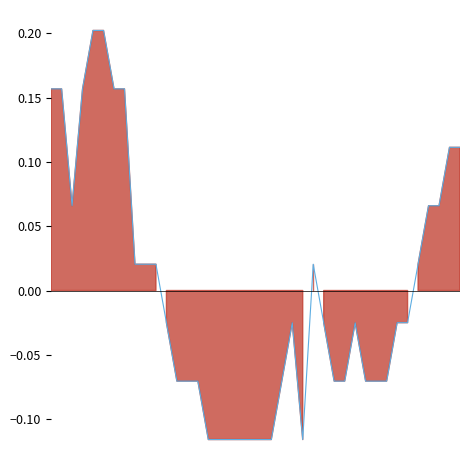

What is the value of the 22nd point from the left?

-0.1